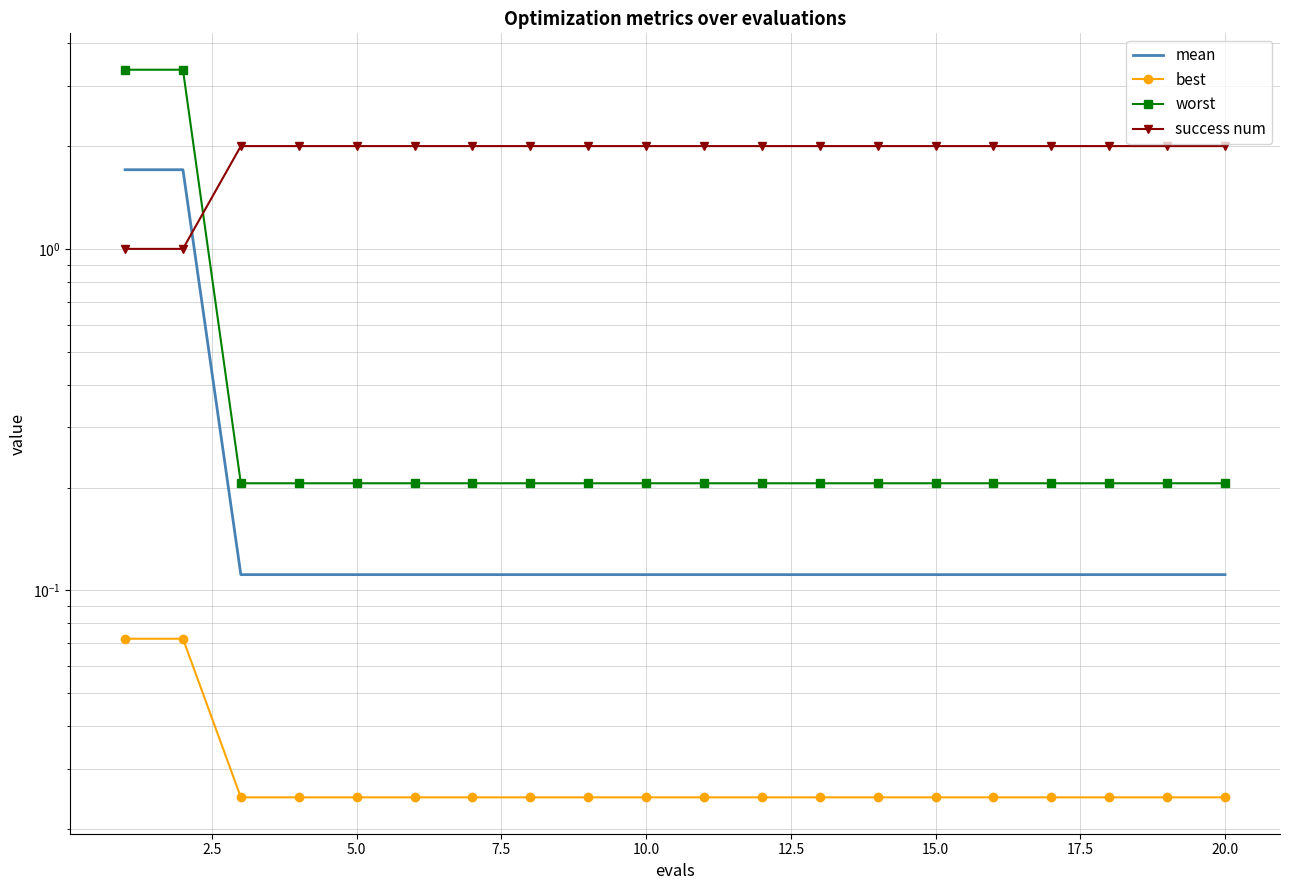

True or false: best and success num cross at least once.

False